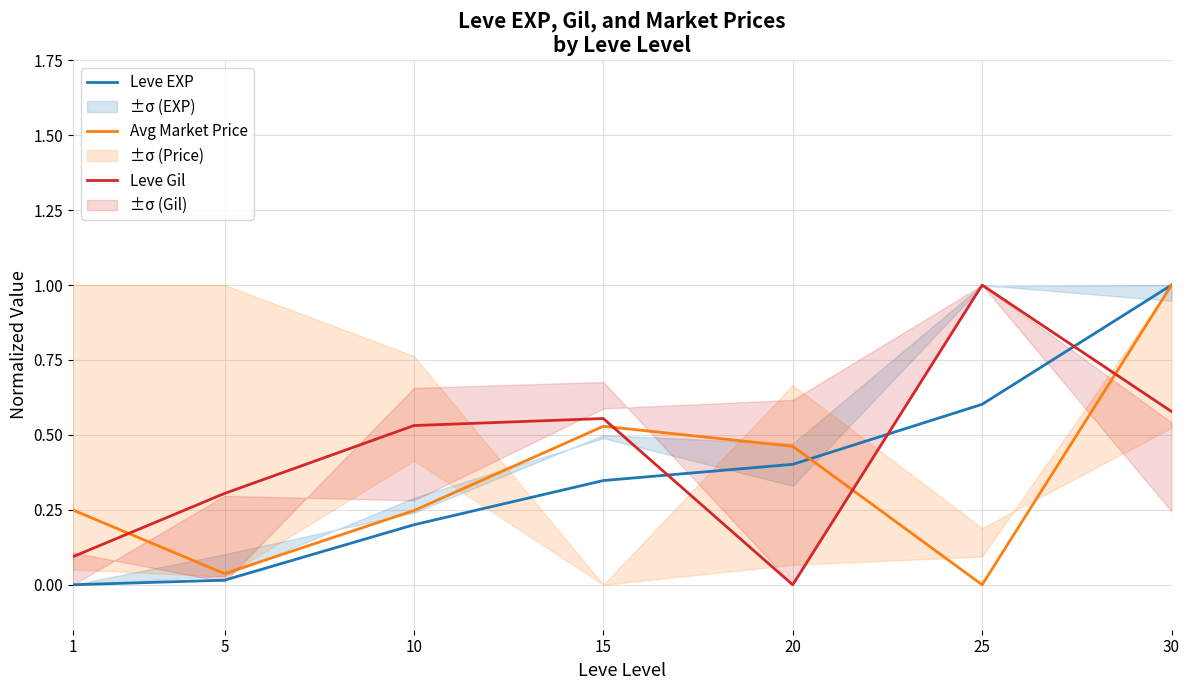

Is it true that Avg Market Price equals 0.0 at 25?

True